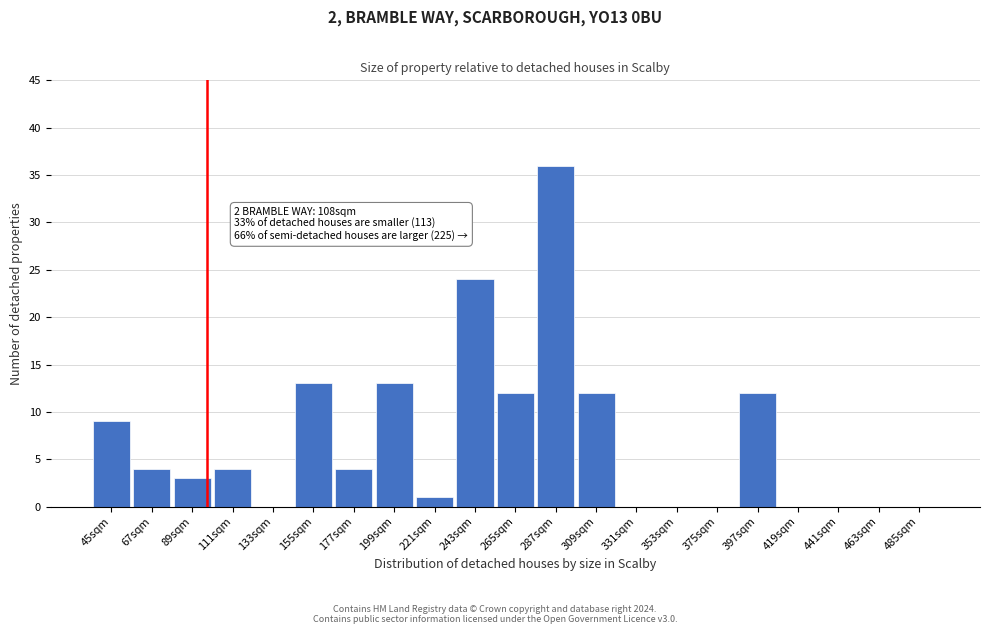

Reading left to right, extract all data points from this chart.

45sqm=9	67sqm=4	89sqm=3	111sqm=4	133sqm=0	155sqm=13	177sqm=4	199sqm=13	221sqm=1	243sqm=24	265sqm=12	287sqm=36	309sqm=12	331sqm=0	353sqm=0	375sqm=0	397sqm=12	419sqm=0	441sqm=0	463sqm=0	485sqm=0